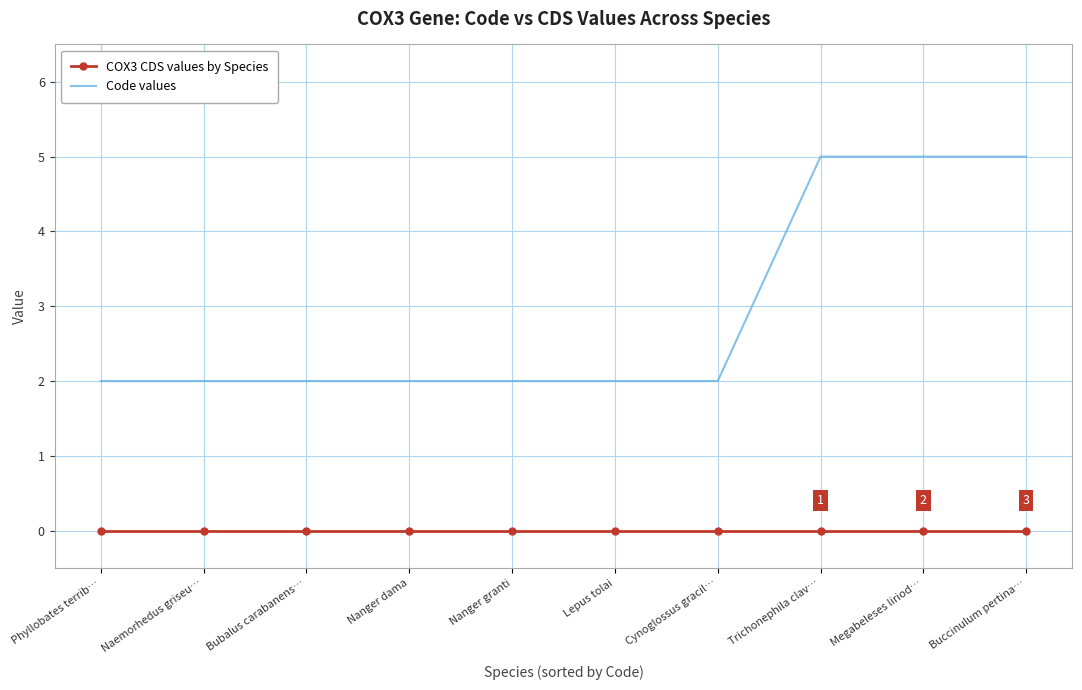

What are all the series names shown in the legend?

COX3 CDS values by Species, Code values